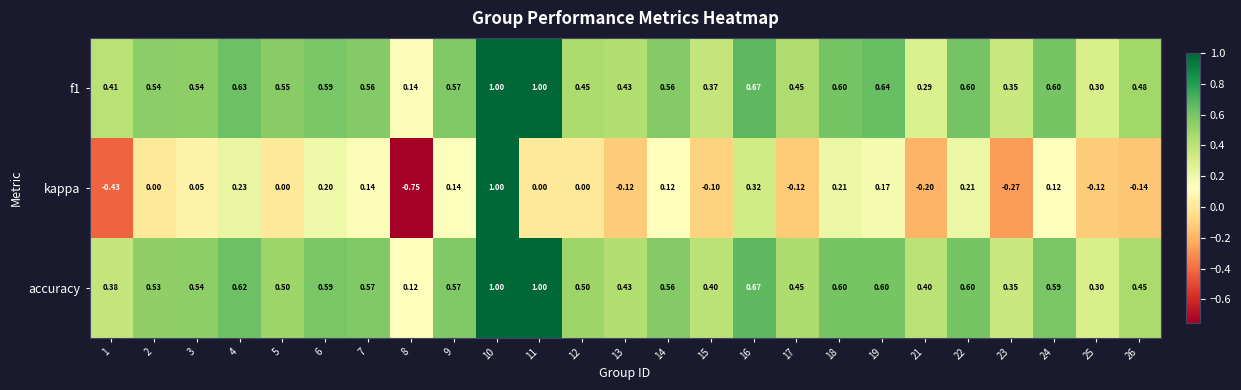

How many data points does each series have?

25